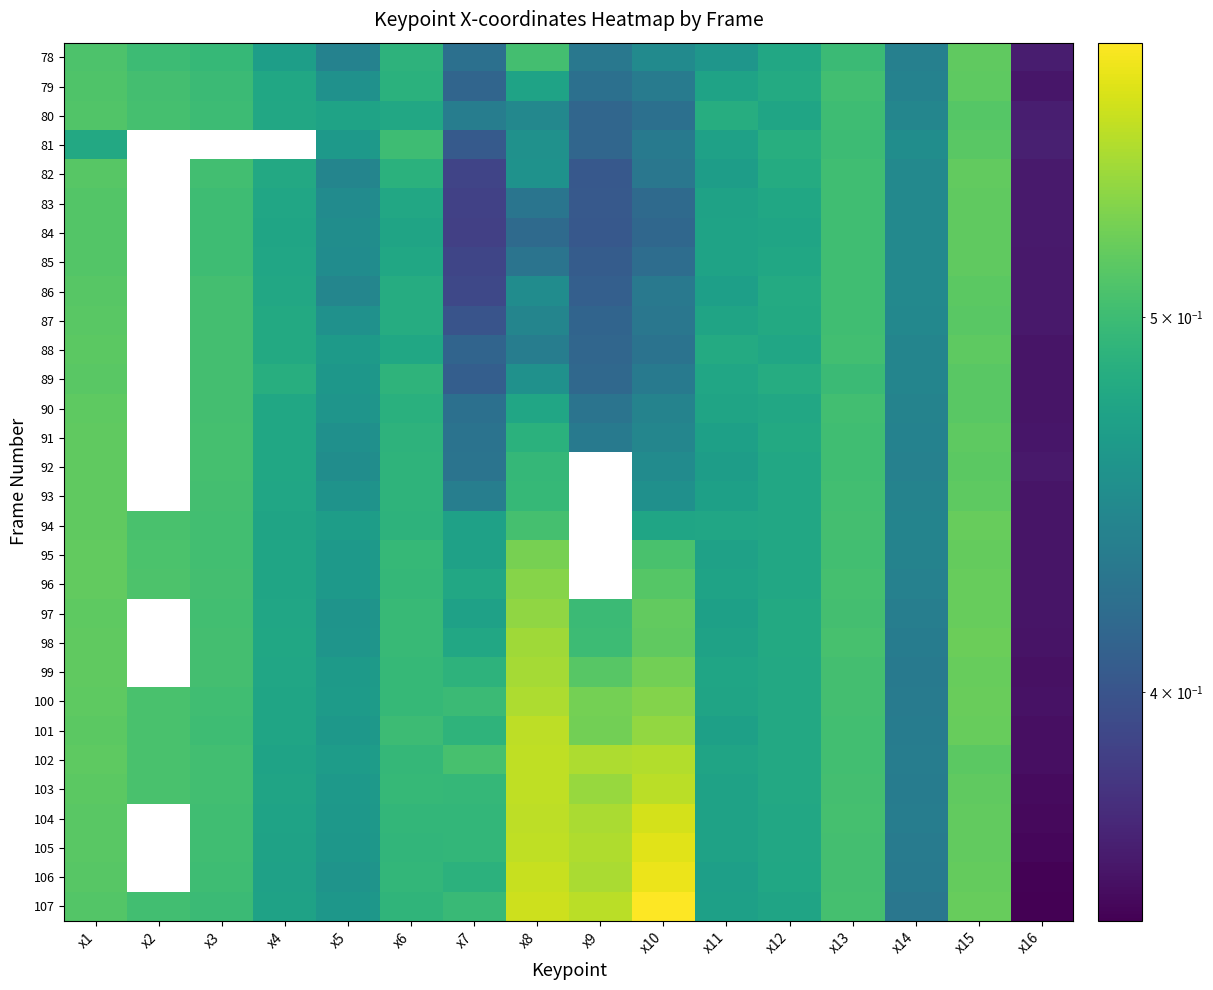

Which category has the lowest value across all series?

x16